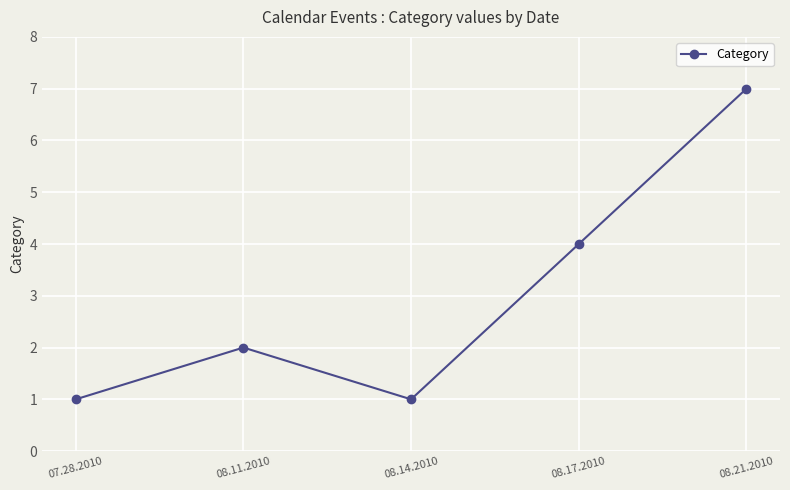

What is the difference between the second highest and minimum values?

3